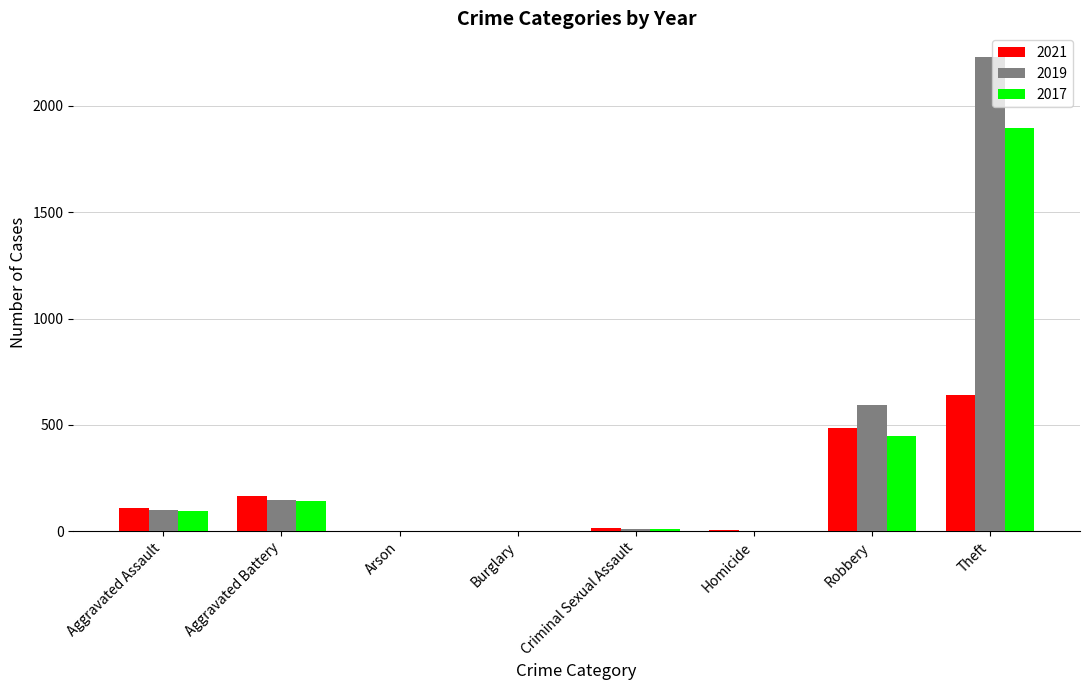

Is the value of 2017 at Theft greater than the value of 2021 at Aggravated Assault?

Yes